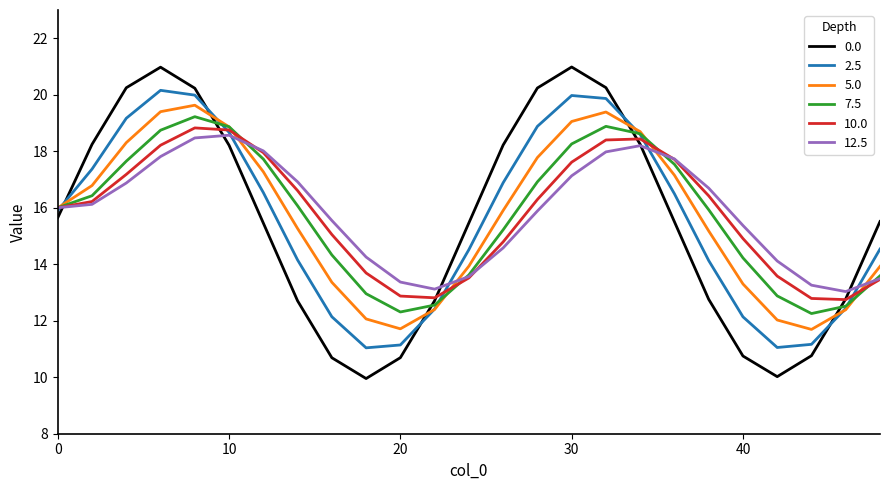

What is the maximum value shown in the chart?

21.0